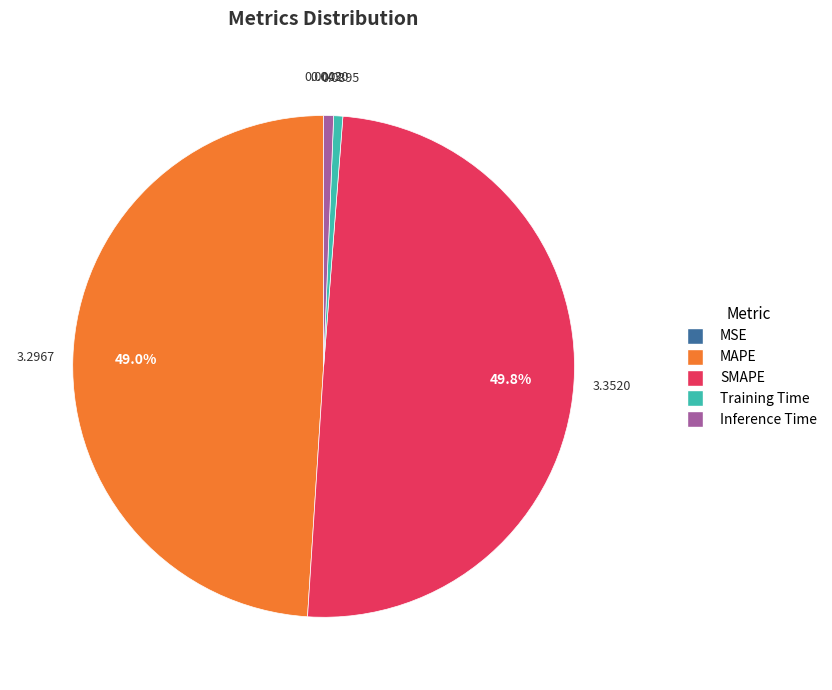

To the nearest percent, what percentage of the pie is Training Time?

1%